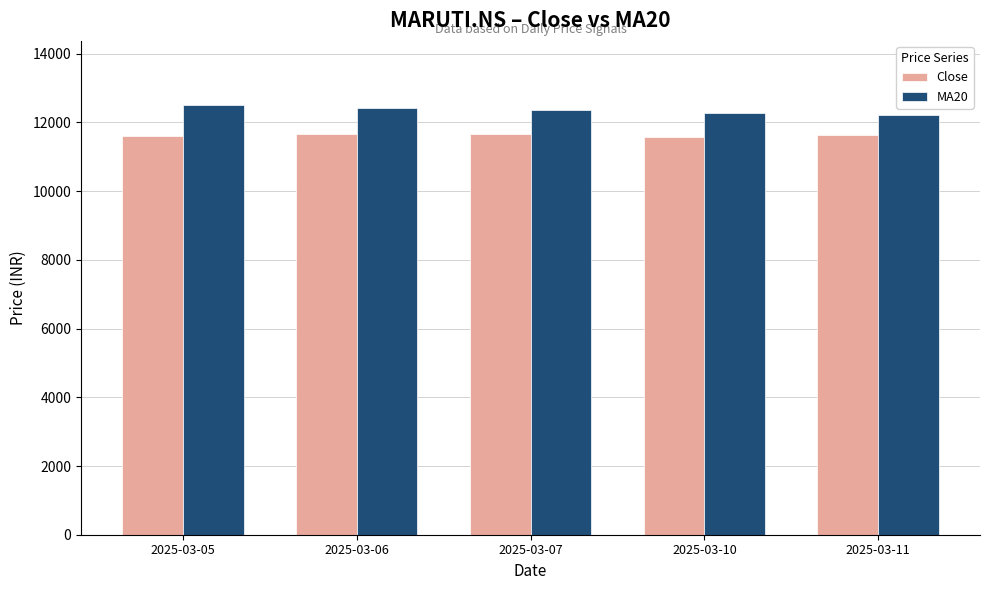

How many bars are there in each group?

2